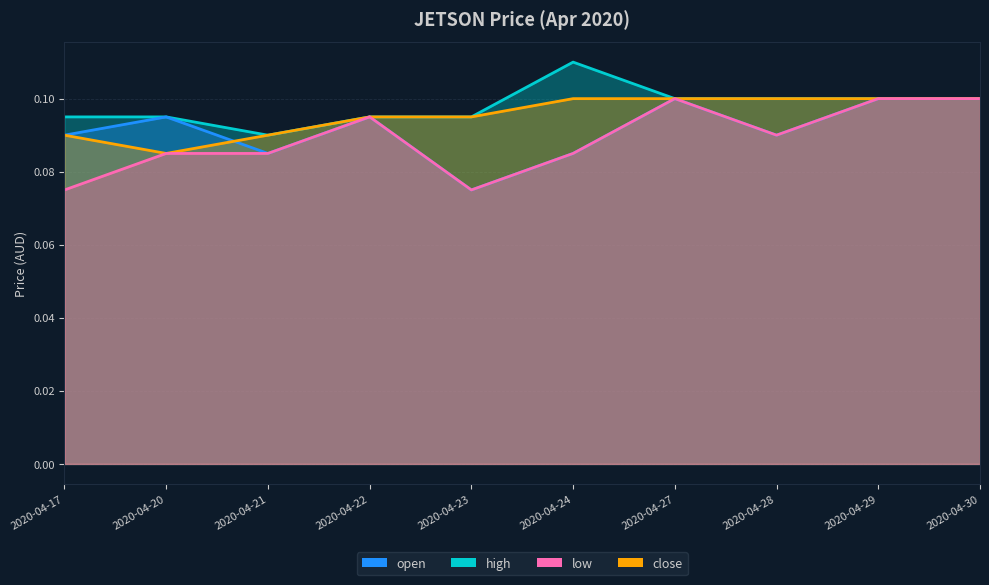

Which series has the largest total across all categories?

high